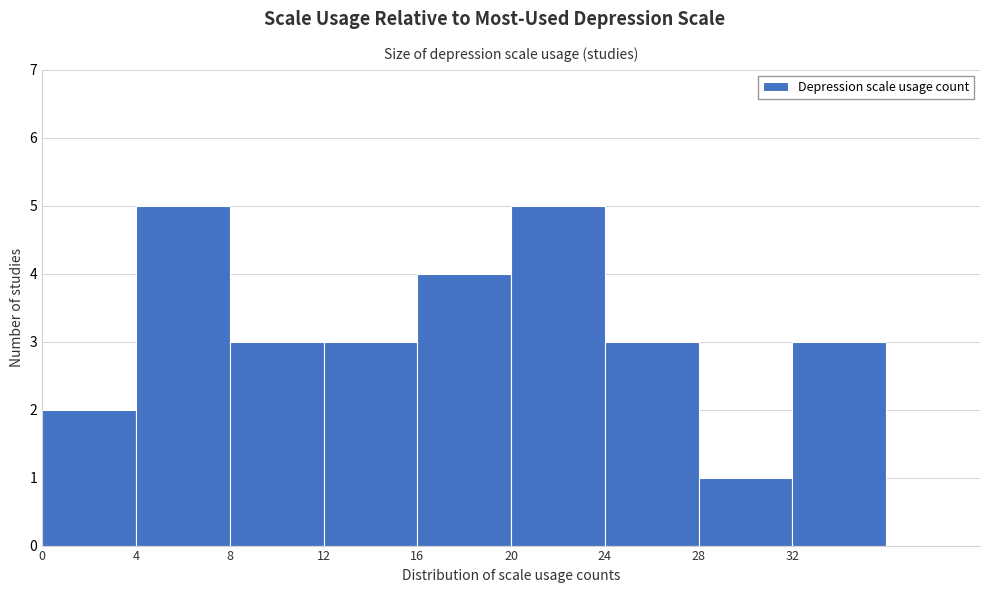

Reading left to right, transcribe this chart: for each bar, give the range it covers on the x-axis and its height. The values are not printed on the chart, so give them approximately, as read against the axis.

0 to 4: 2
4 to 8: 5
8 to 12: 3
12 to 16: 3
16 to 20: 4
20 to 24: 5
24 to 28: 3
28 to 32: 1
32 to 36: 3